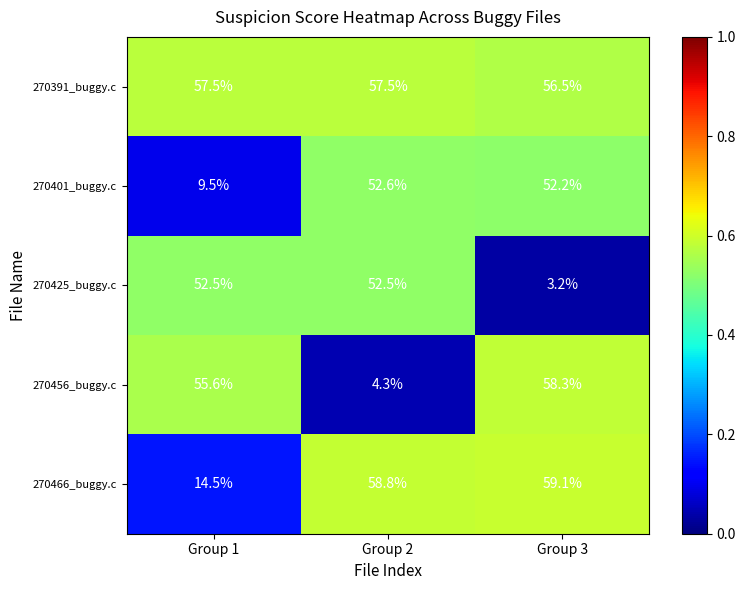

What is the spread (max minus min) of values at Group 2?

54.5